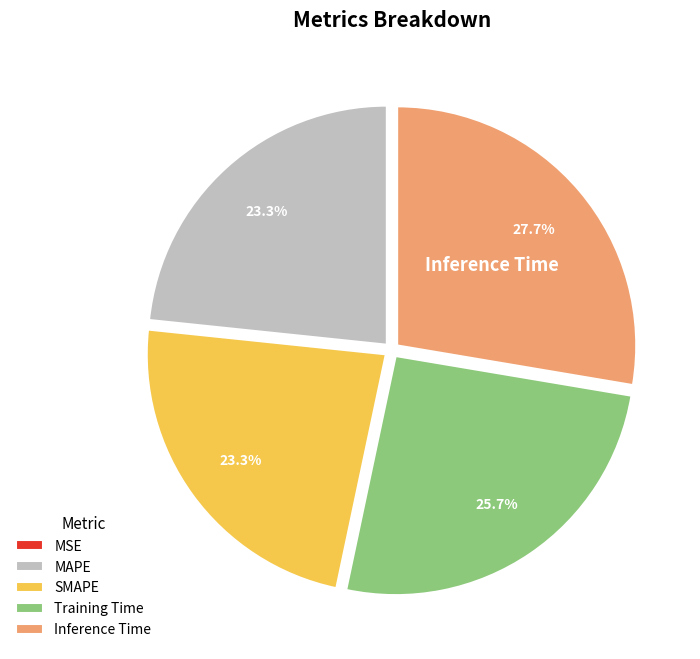

What percentage is NOT represented by Inference Time?

72.3%